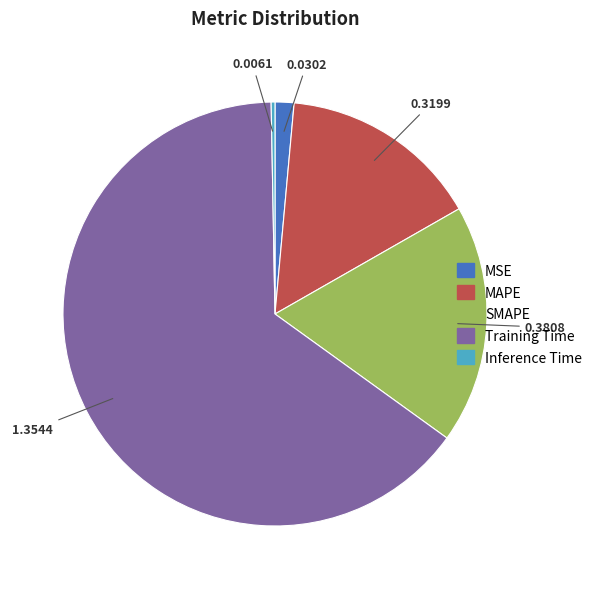

How many segments does this pie chart have?

5